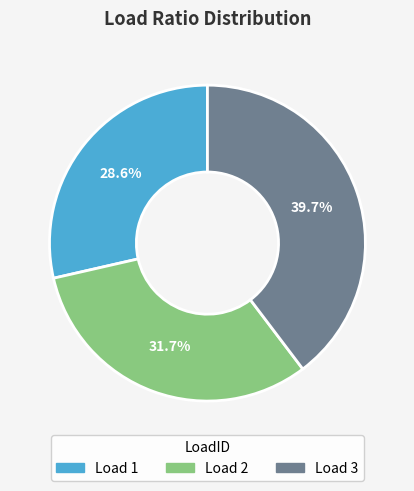

Is the sum of Load 1 and Load 3 greater than half?

Yes